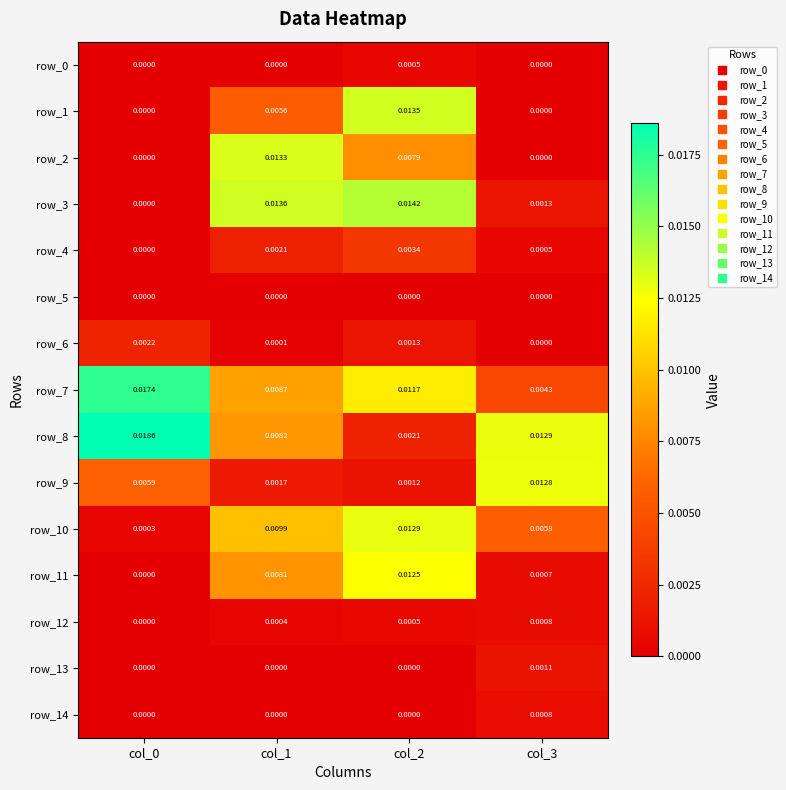

Is the value of row_10 at col_0 greater than the value of row_0 at col_1?

Yes